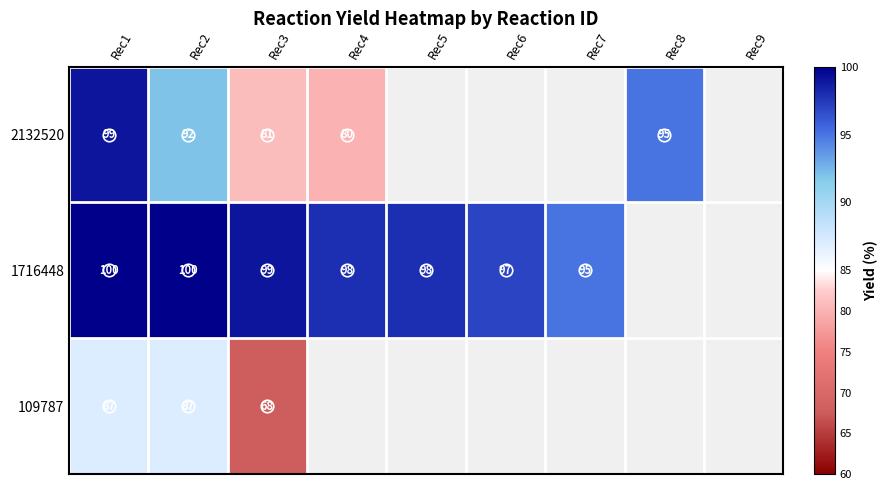

At how many categories does at least one series exceed 82?

8